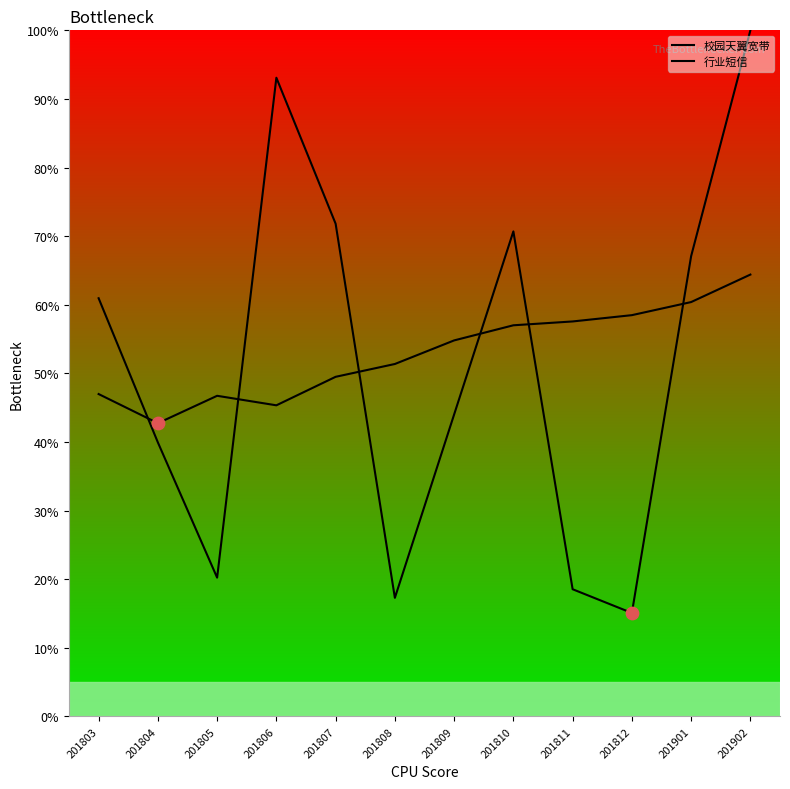

What are all the series names shown in the legend?

校园天翼宽带, 行业短信